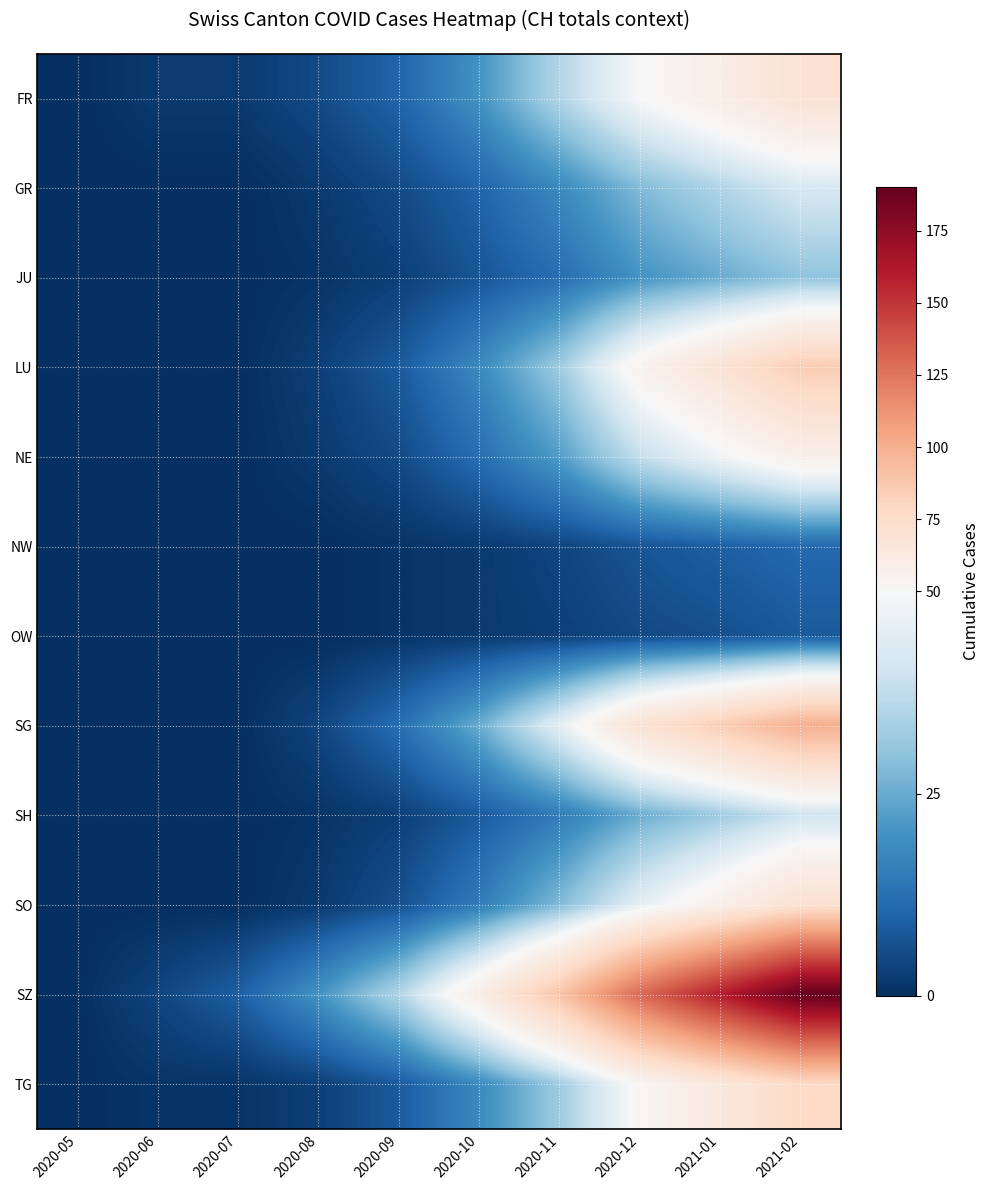

How many data points does each series have?

10